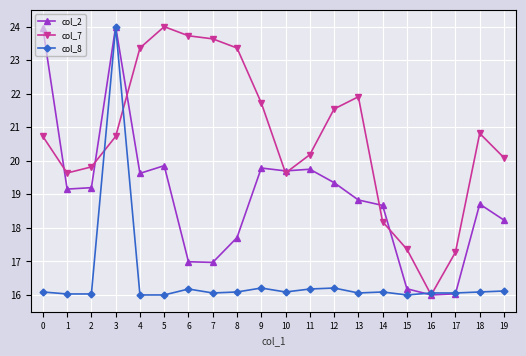

Rank the series by their average value, from highest to lowest.

col_7, col_2, col_8